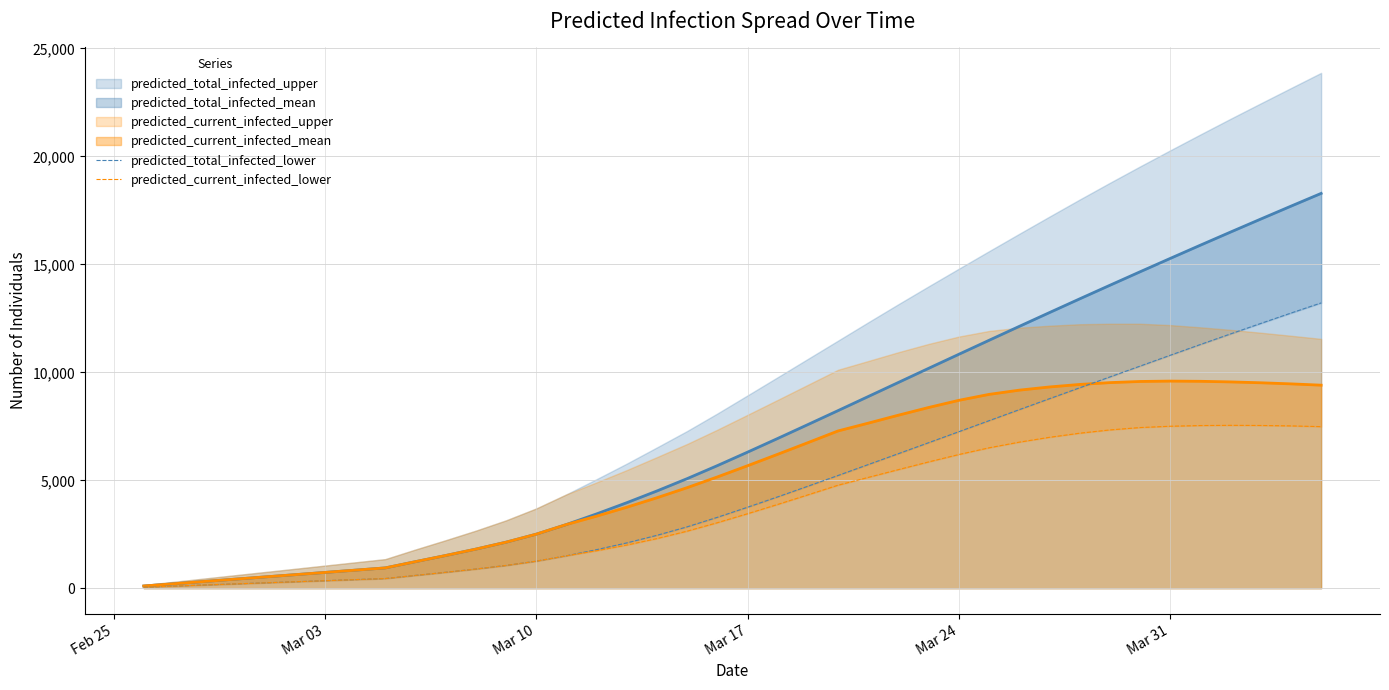

True or false: predicted_total_infected_lower and predicted_current_infected_lower cross at least once.

False